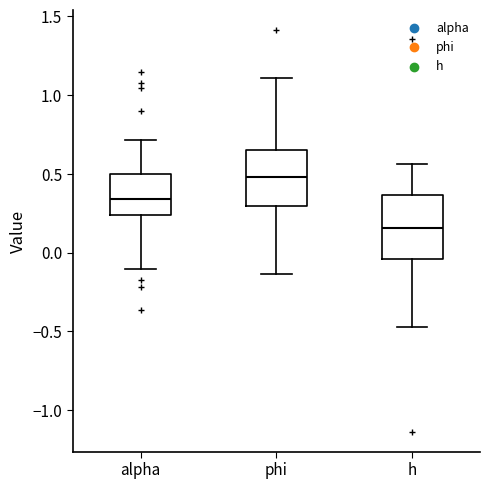

Which box has the highest median line?

phi